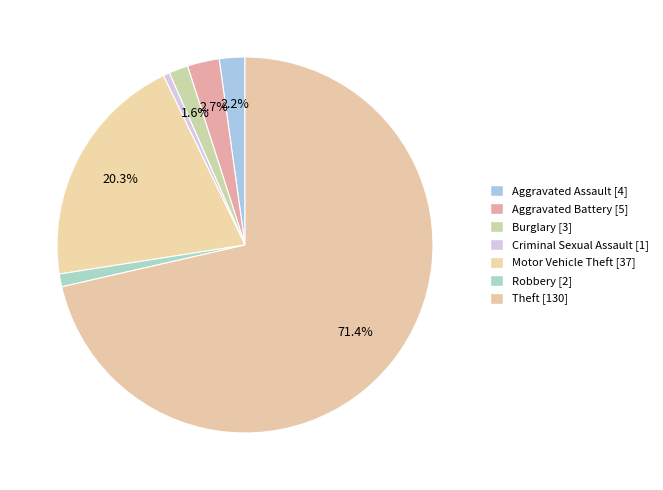

Is it true that Robbery is 1% of the pie?

True